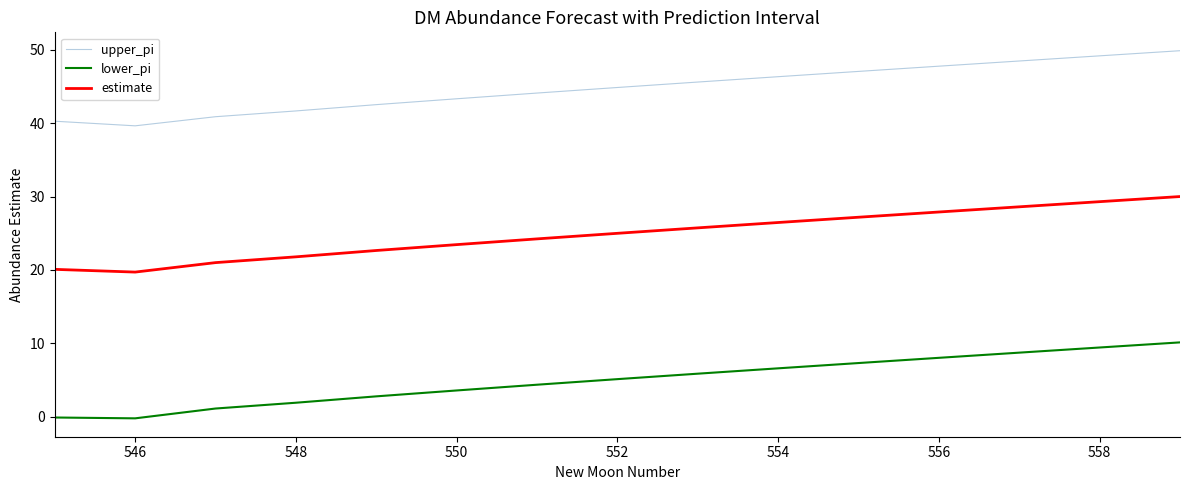

At how many categories does at least one series exceed 15?

15